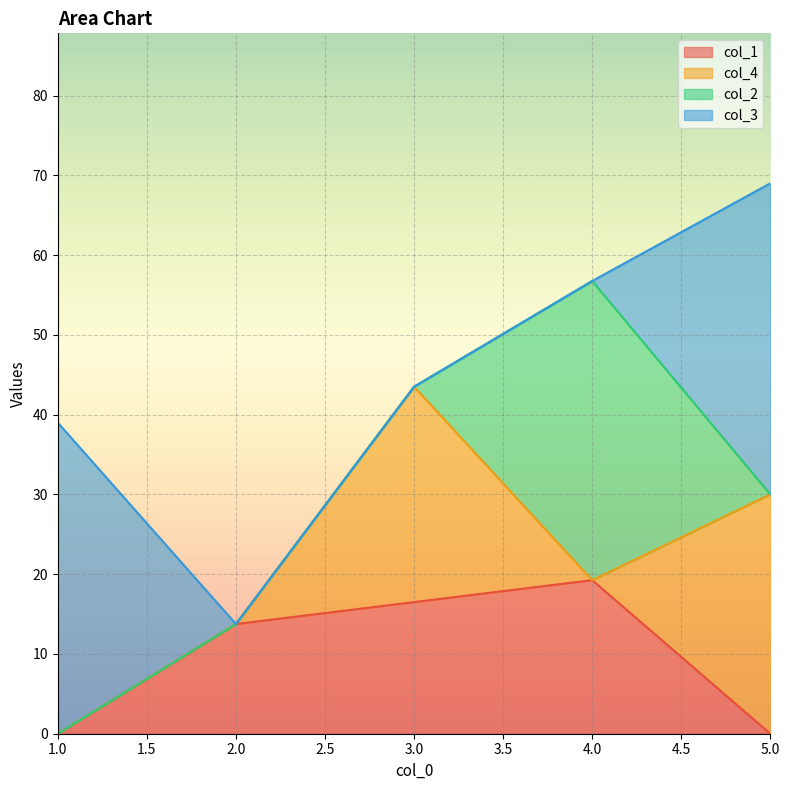

List the series in order of their peak value, lowest first.

col_1, col_4, col_2, col_3